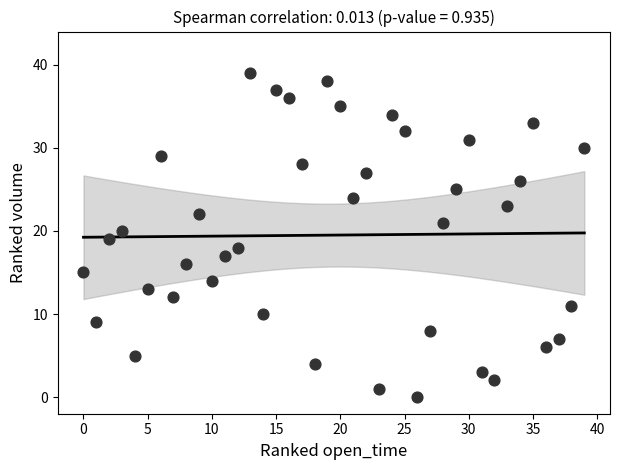

What is the range of Y values (max minus min)?

39